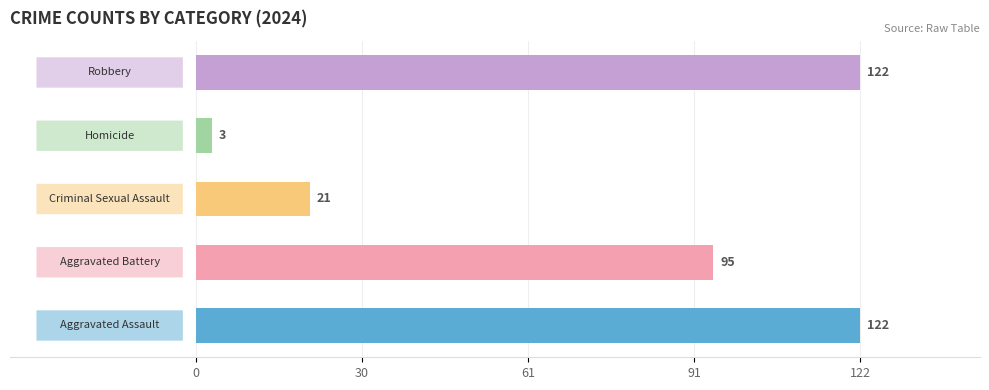

What is the smallest value displayed?

3